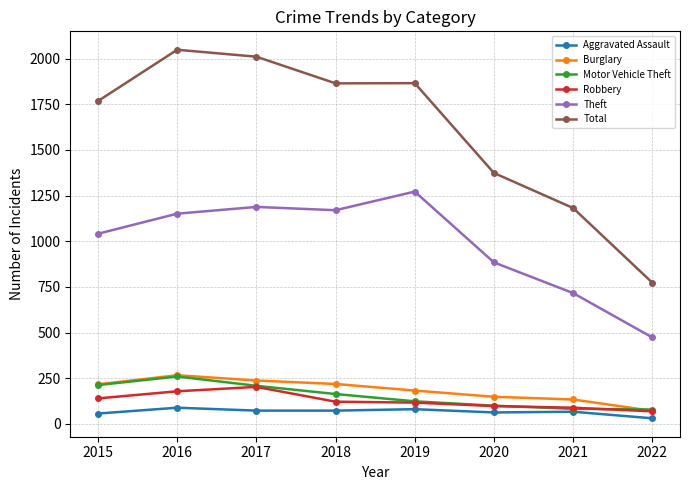

How many data points does each series have?

8